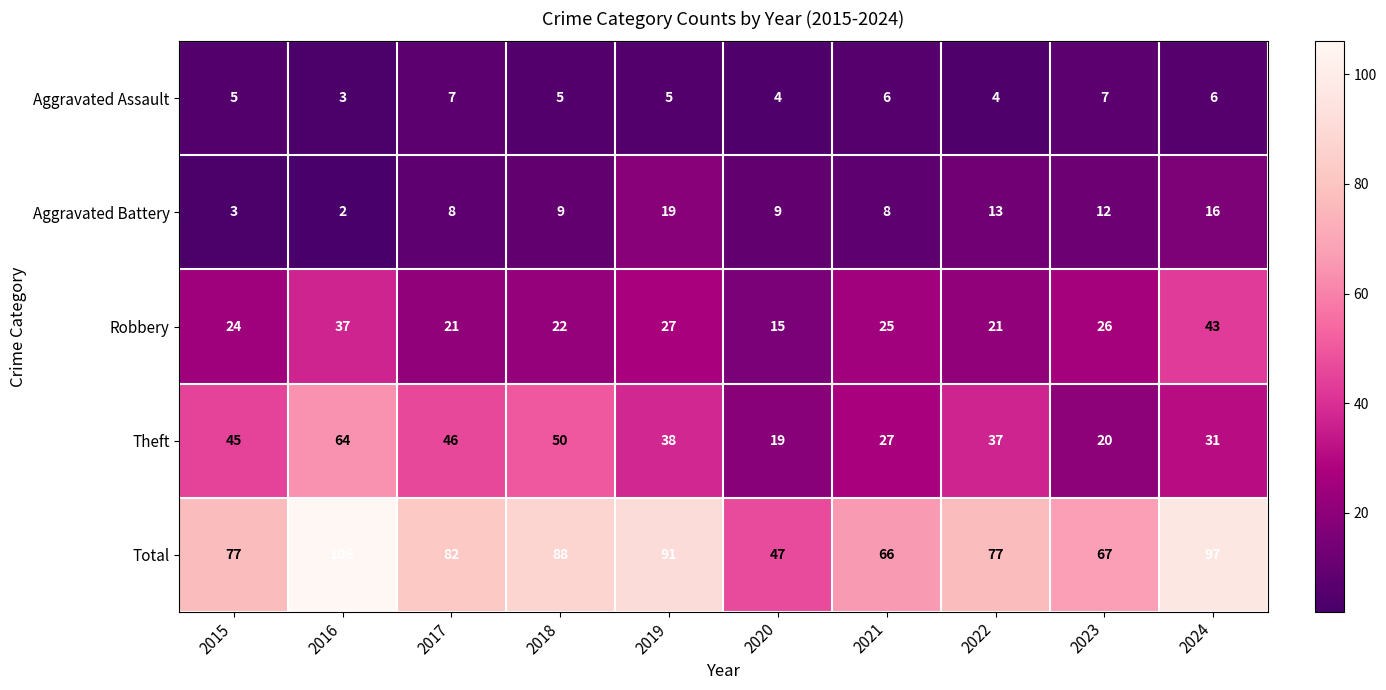

At how many categories does at least one series exceed 98?

1